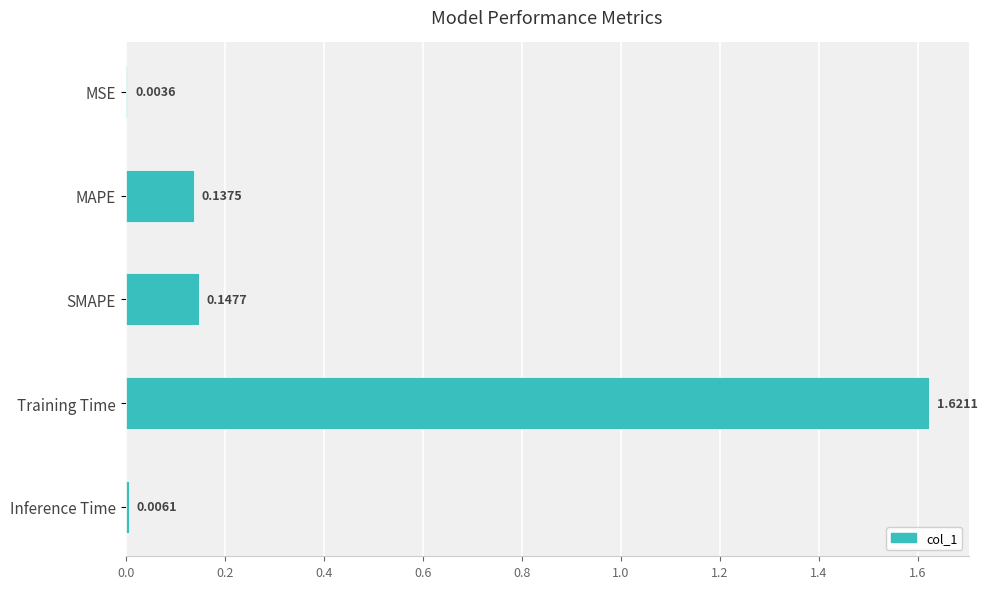

Which has a higher value, Training Time or MAPE?

Training Time